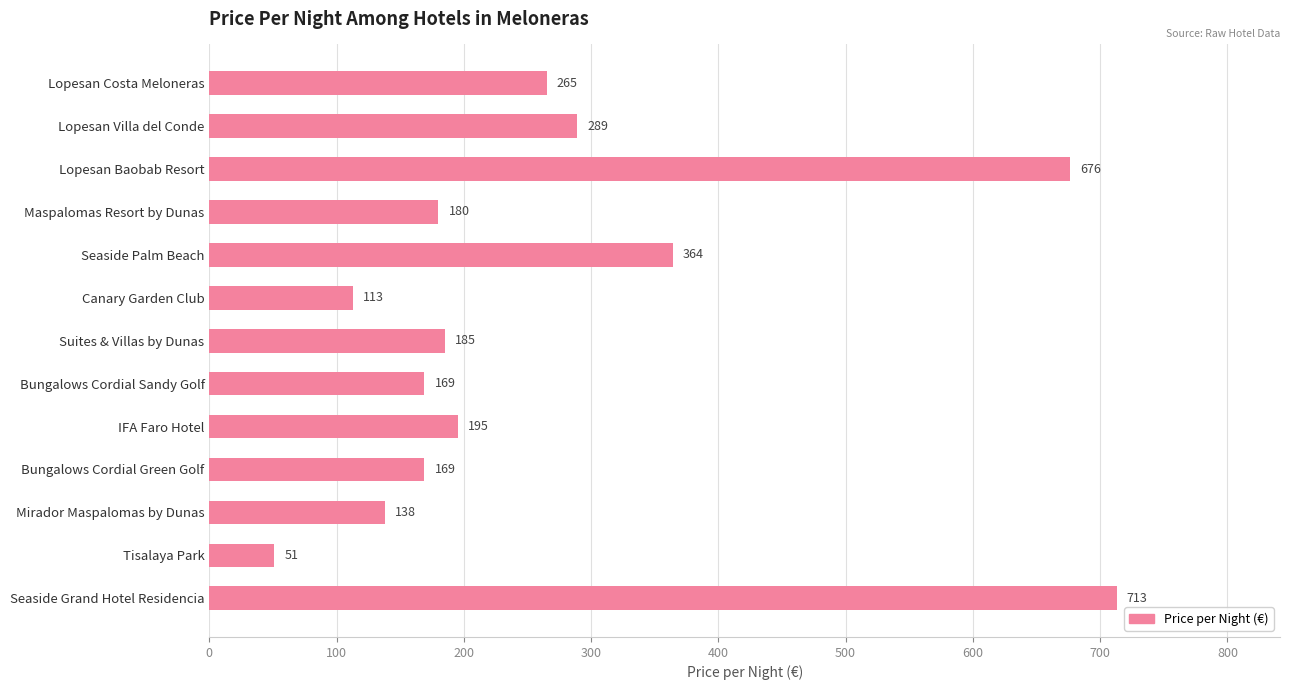

The value at Seaside Grand Hotel Residencia is 1268. True or false?

False